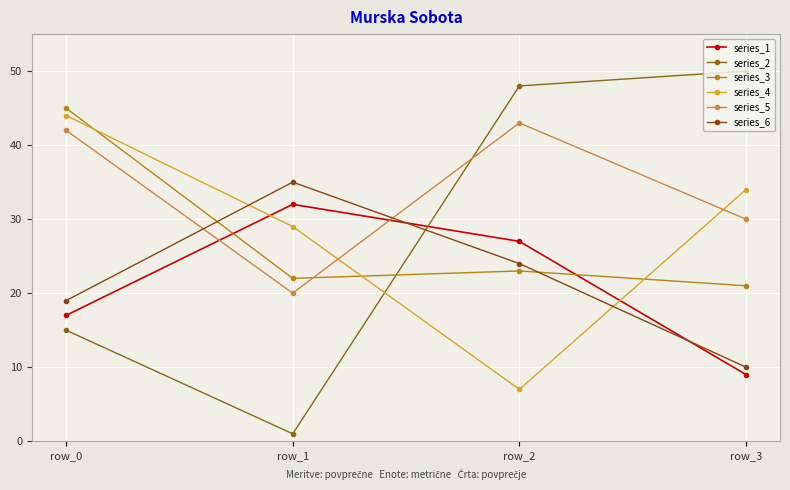

Which label corresponds to the largest value in the chart?

row_3